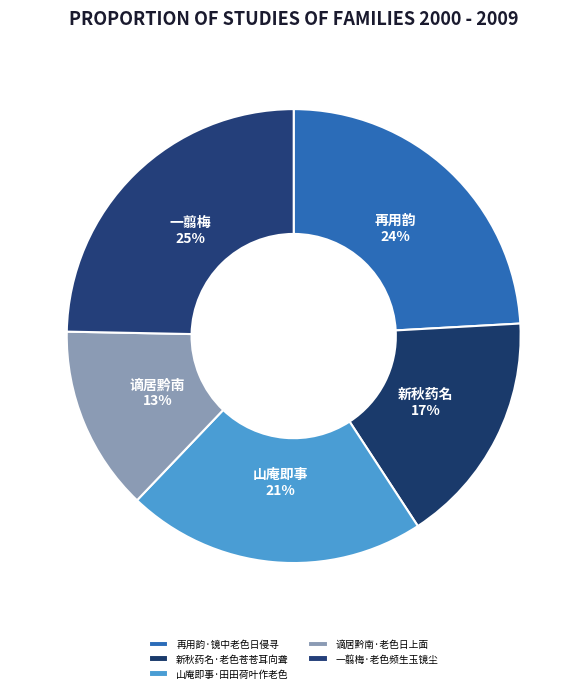

How many segments does this pie chart have?

5